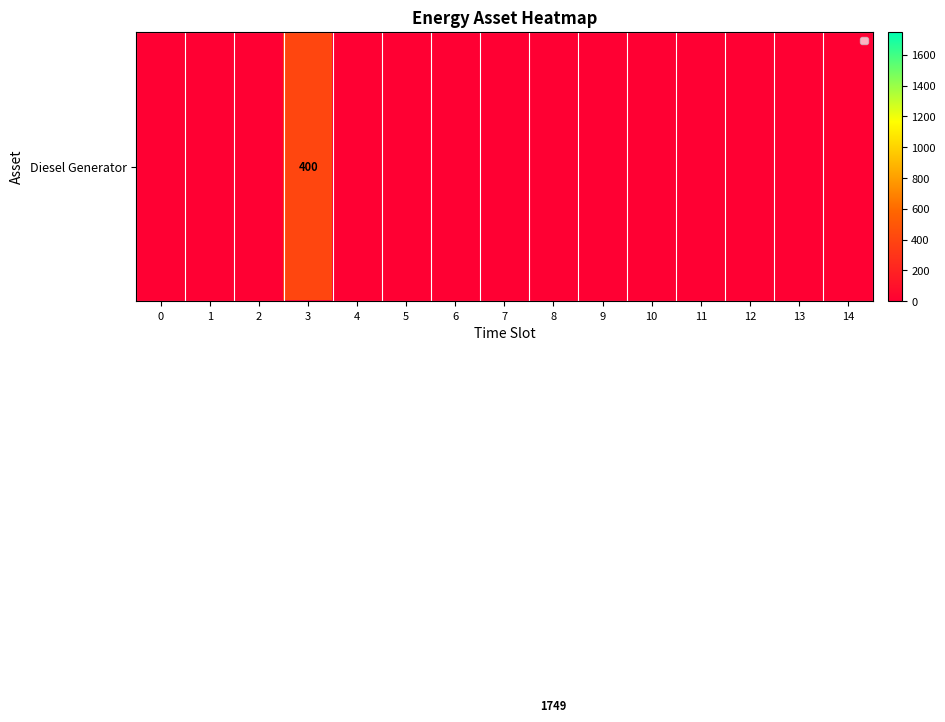

Which has a higher value, 6 or 8?

8